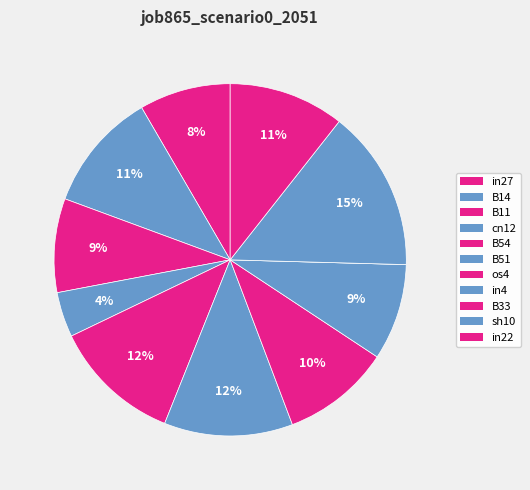

How many segments does this pie chart have?

11